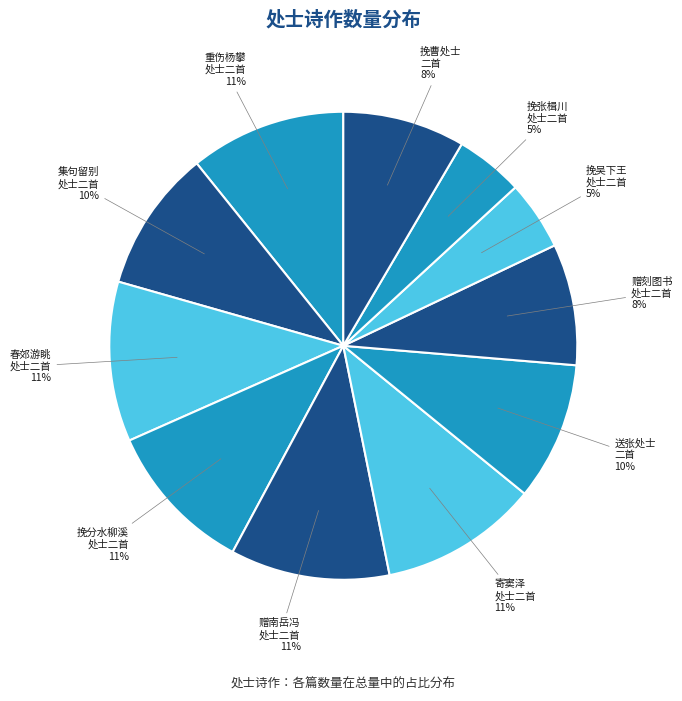

Count the number of slices in the pie.

11